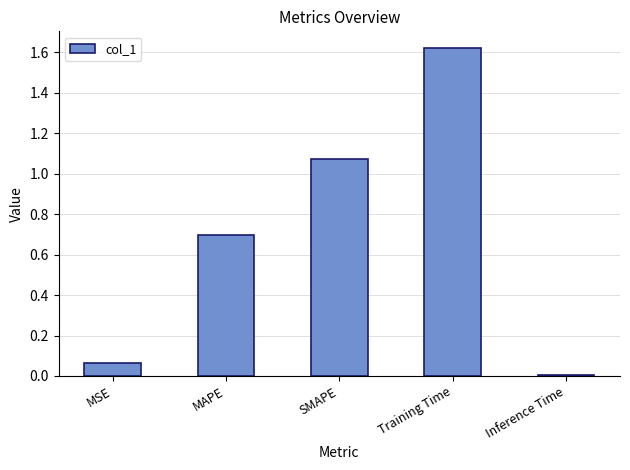

What is the sum of all values?

3.5